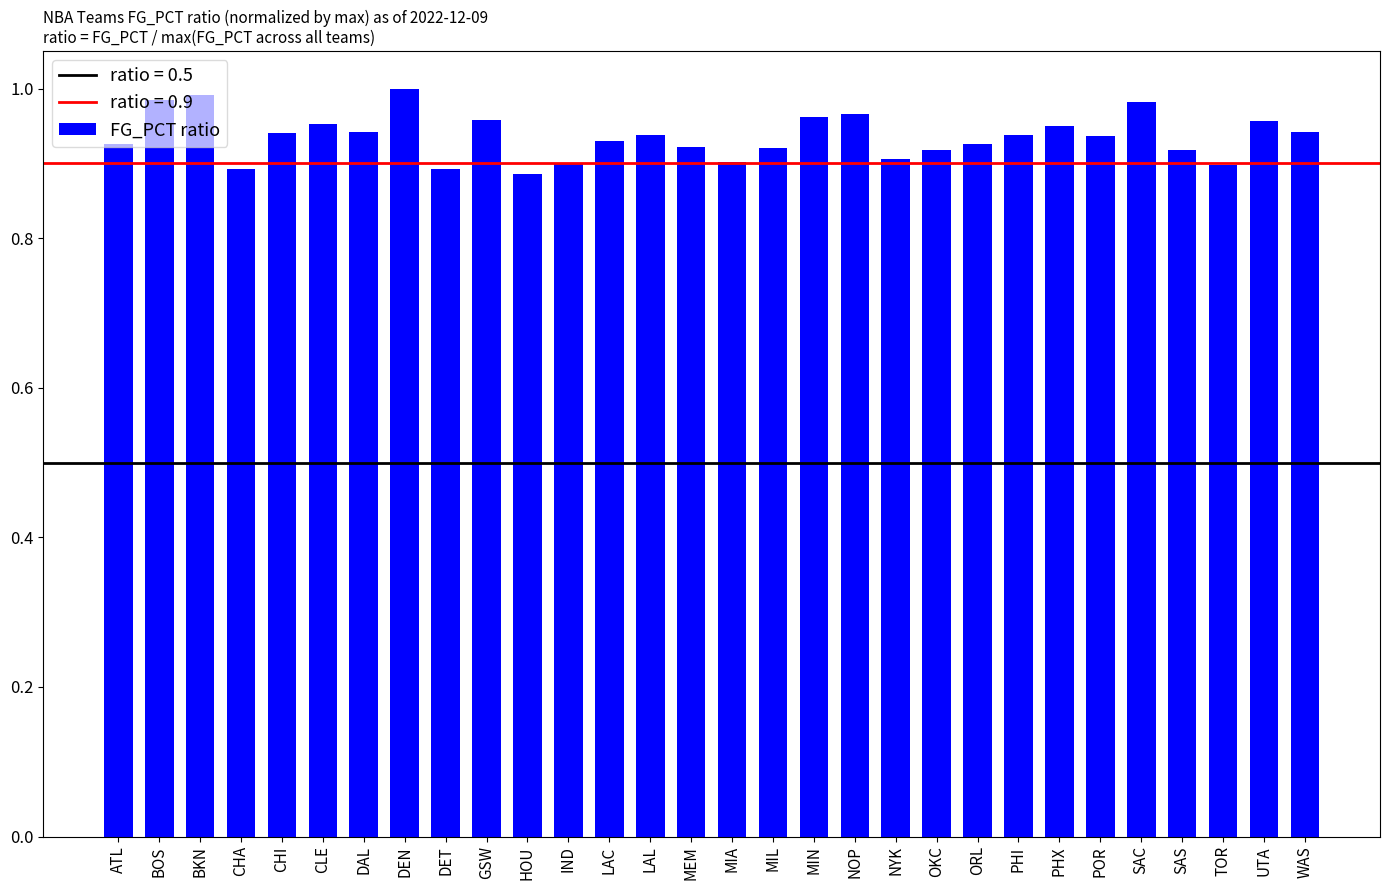

Between BOS and UTA, which is larger?

BOS